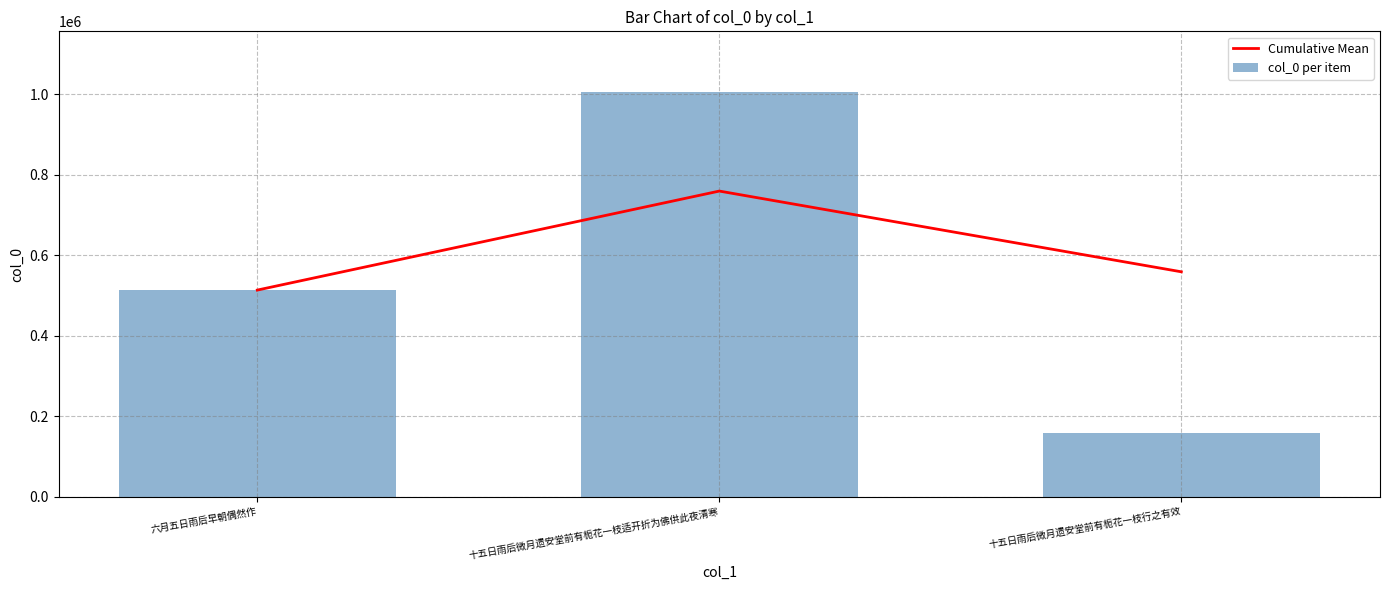

Count the number of categories in the chart.

3